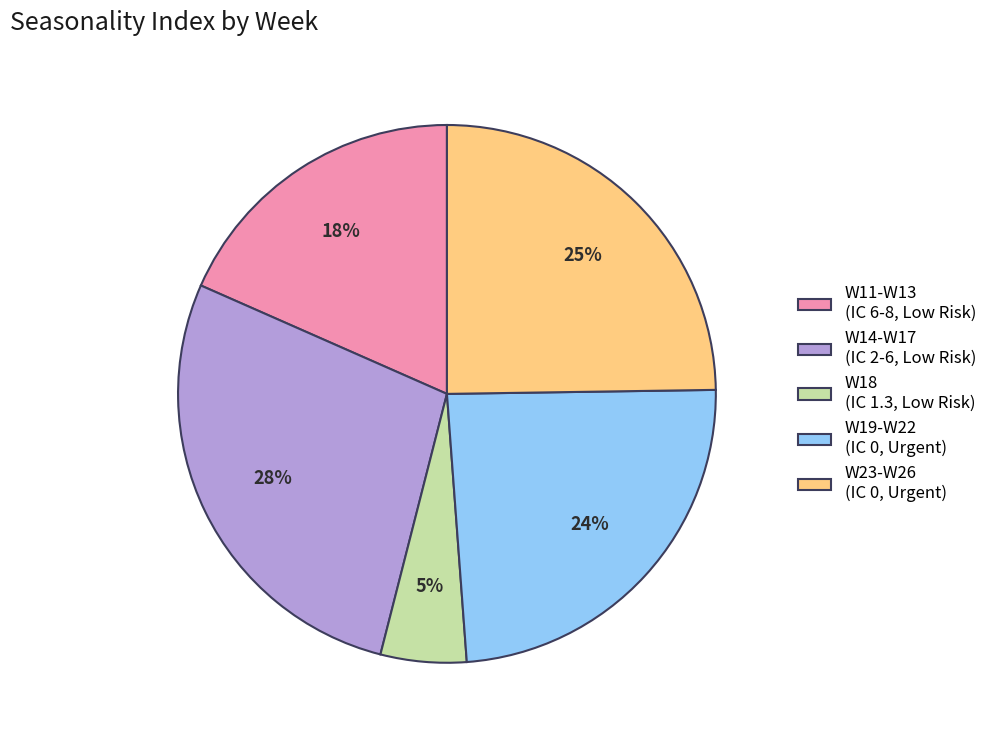

What is the ratio of the value at W18 (IC 1.3, Low Risk) to the value at W11-W13 (IC 6-8, Low Risk)?

0.3